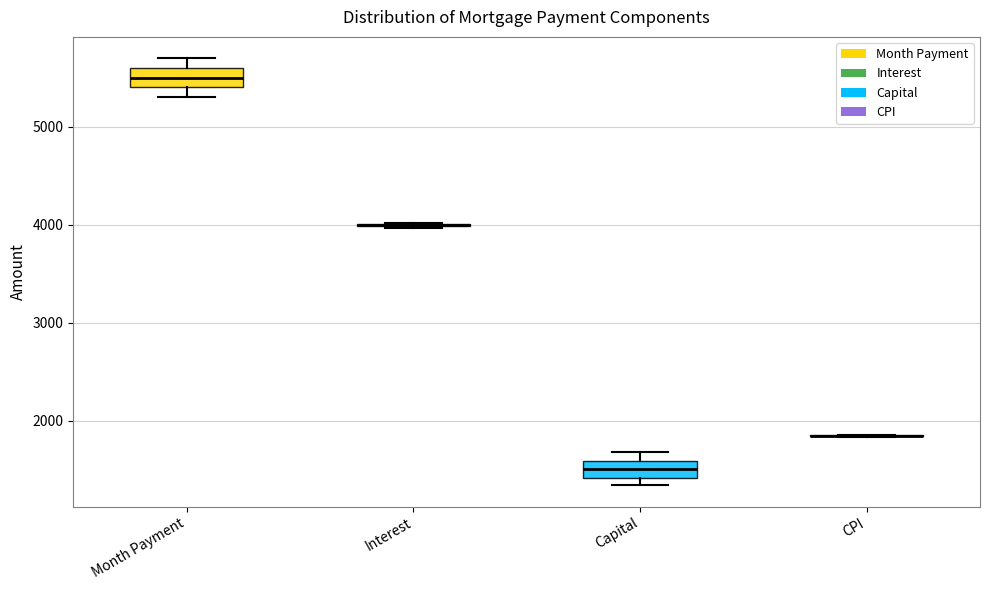

Reading left to right, transcribe this box plot: for each box, give where its median line is, the range the box spans, and where its two whiskers end, as read against the y-axis. The values are not printed on the chart, so give them approximately, as read against the axis.

Month Payment: median 5500, box 5400 to 5600, whiskers 5300 to 5700
Interest: box collapsed to a line at 4000, whiskers 4000 to 4000
Capital: median 1500, box 1400 to 1600, whiskers 1300 to 1700
CPI: box collapsed to a line at 1800, whiskers 1800 to 1900